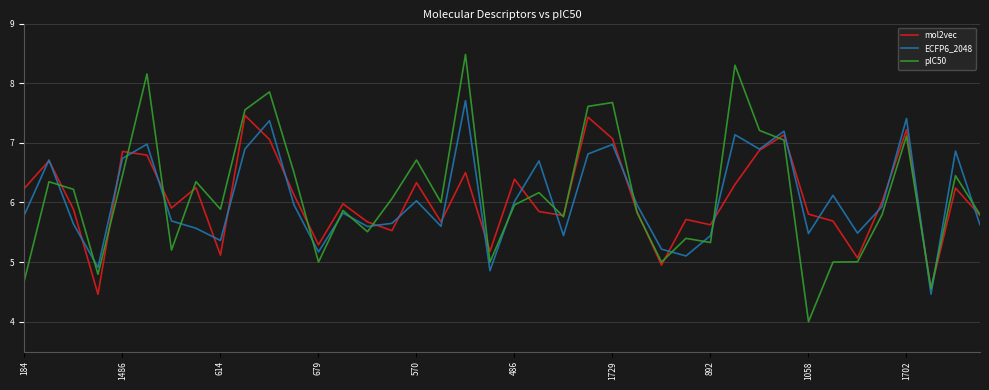

What is the sum of all ECFP6_2048 values?

242.3